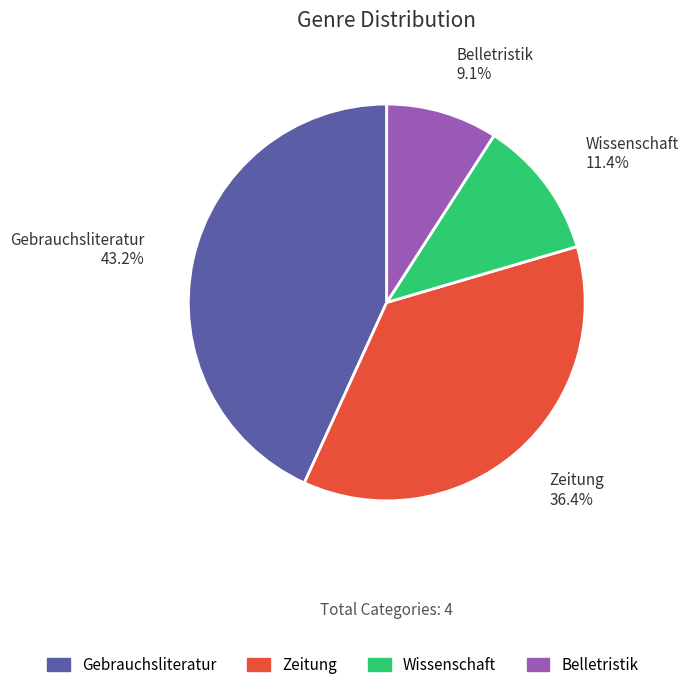

Combined, what portion of the pie is Zeitung and Belletristik?

45.5%